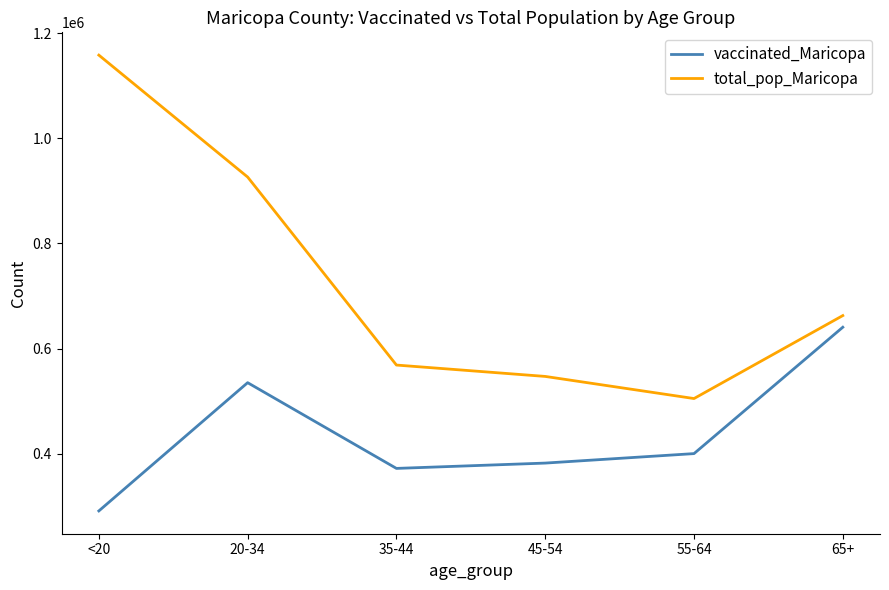

At 65+, list the series in order from smallest to largest.

vaccinated_Maricopa, total_pop_Maricopa